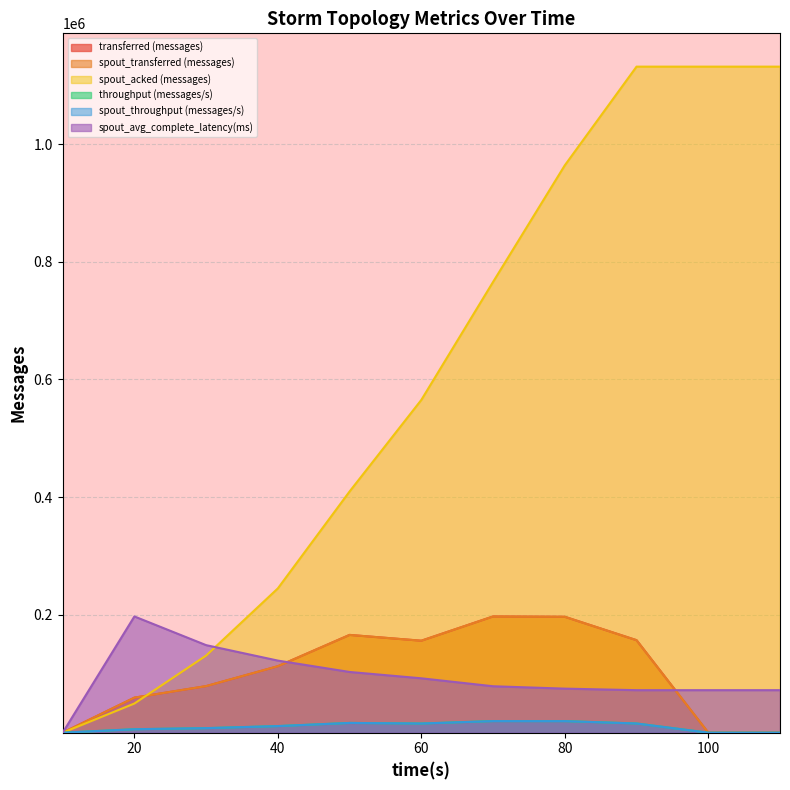

The spout_transferred (messages) series shows 60545.1 at 80. True or false?

False